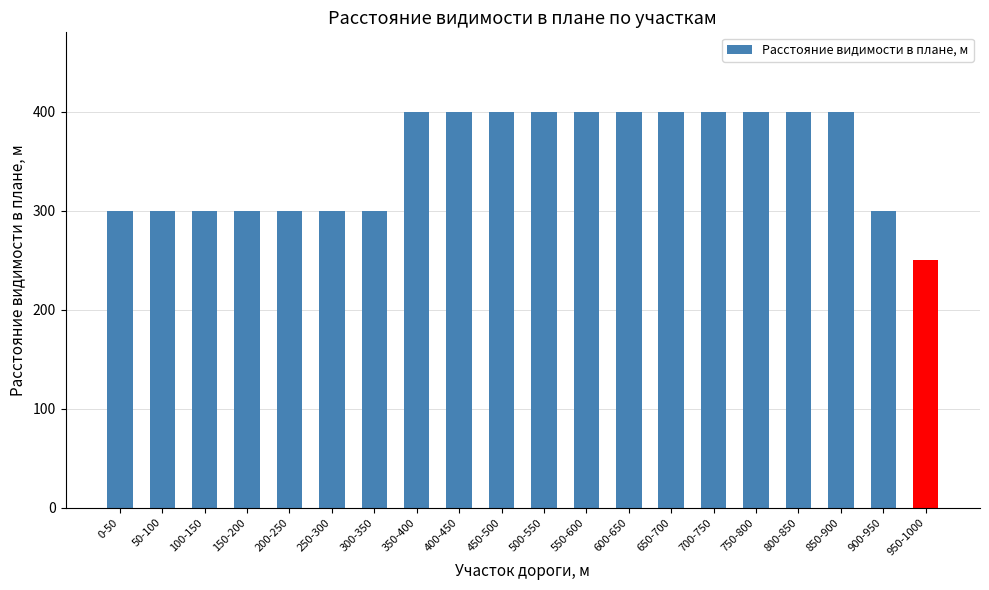

What is the label of the 4th bar from the left?

150-200